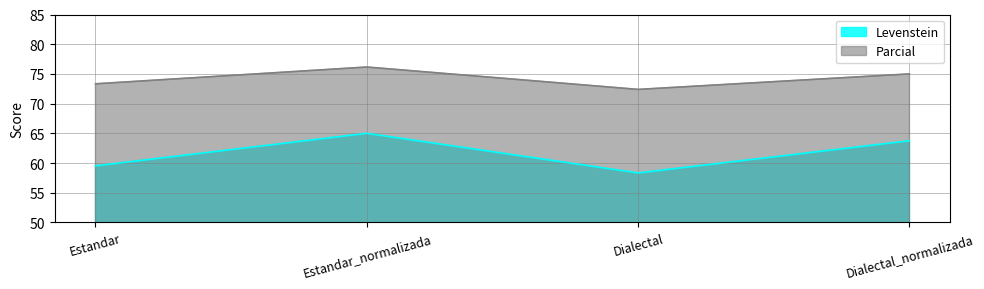

Which series has the largest range (max minus min)?

Levenstein